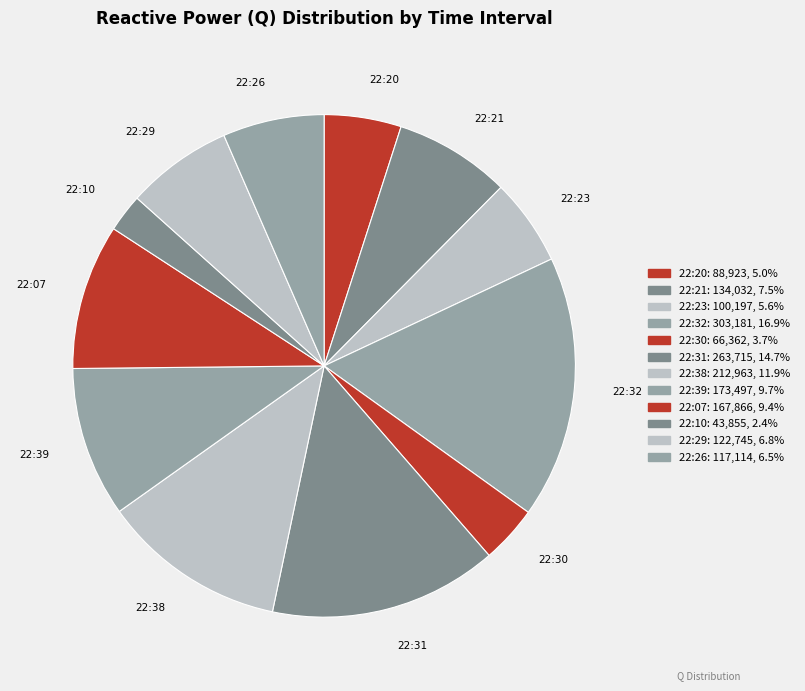

What percentage do 22:38 and 22:30 together represent?

15.6%